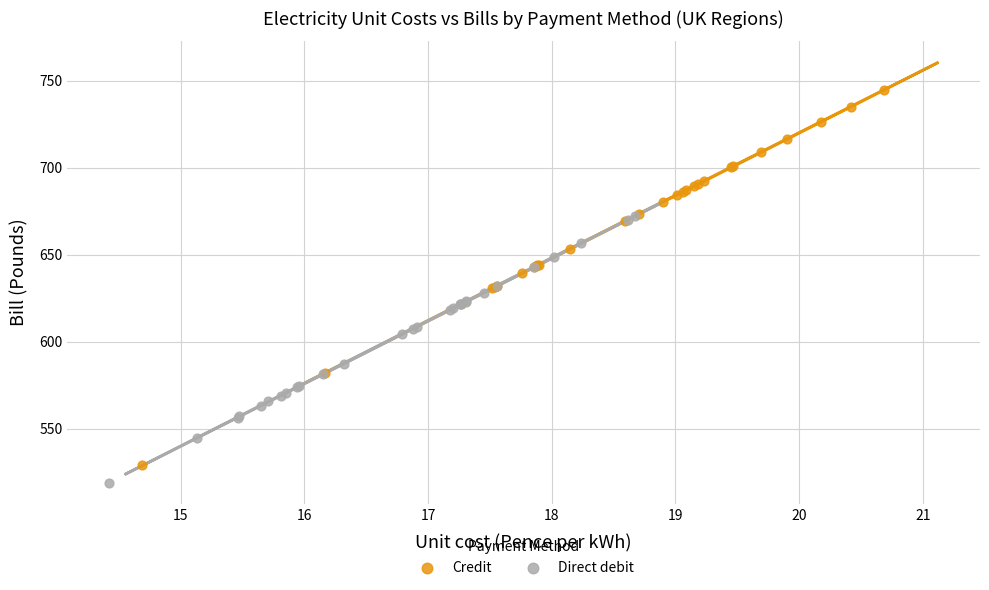

Which series has the largest Y range (max minus min)?

Credit